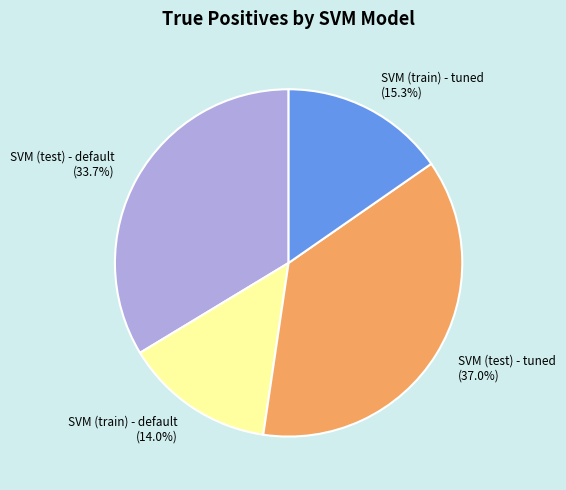

To the nearest percent, what is the difference between the SVM (test) - tuned and SVM (train) - default slice percentages?

23%